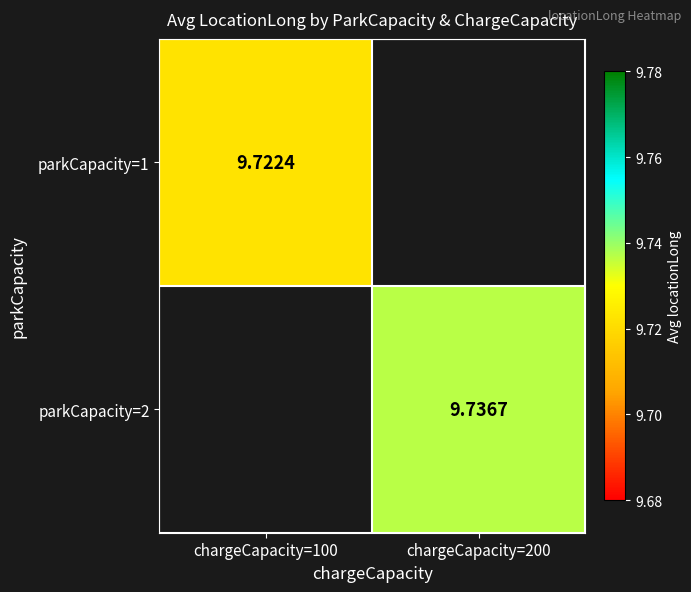

How many distinct data groups are displayed?

2